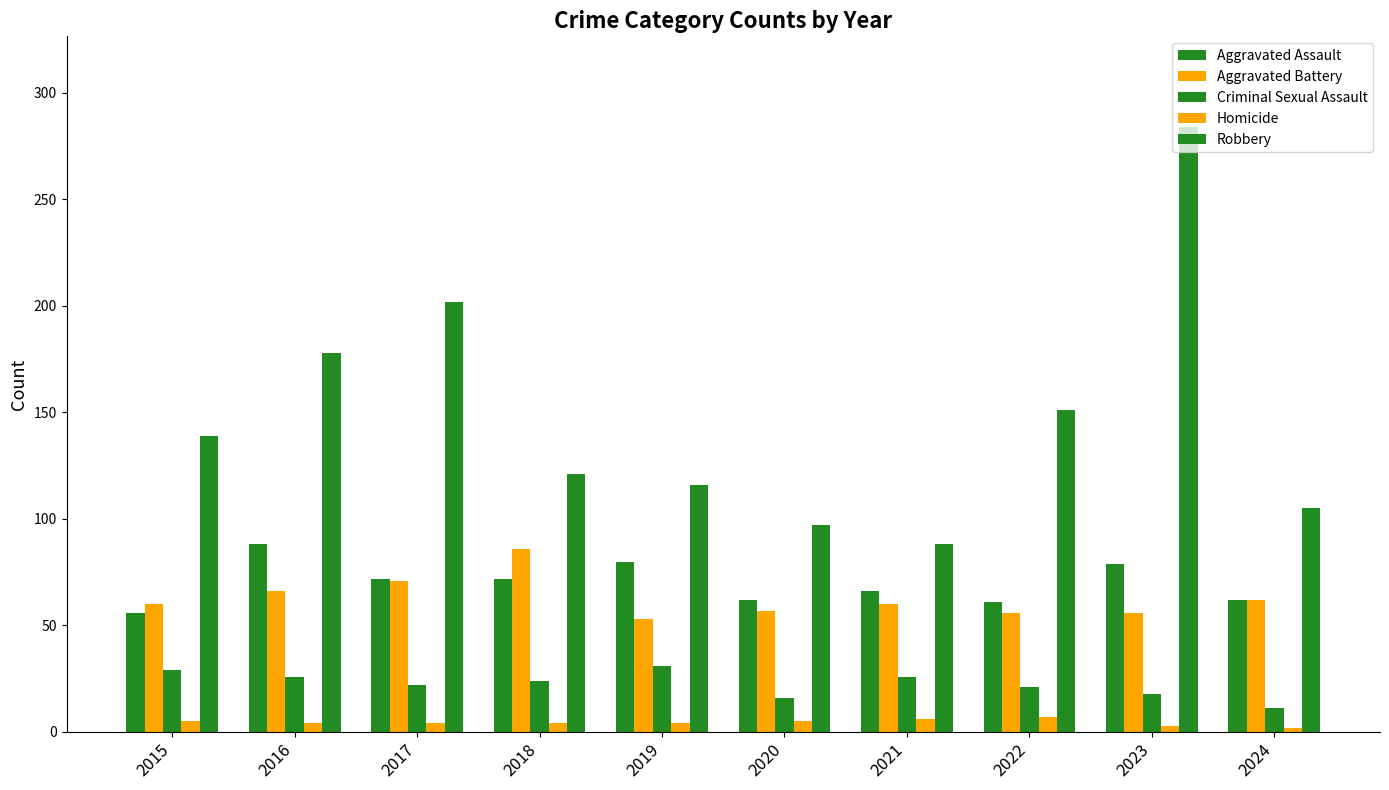

At which label does Homicide first exceed 4?

2015